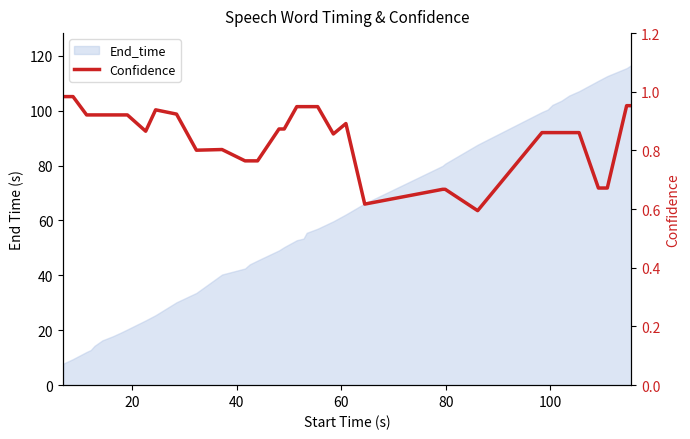

True or false: the data has more than 1 interior local peaks.

True